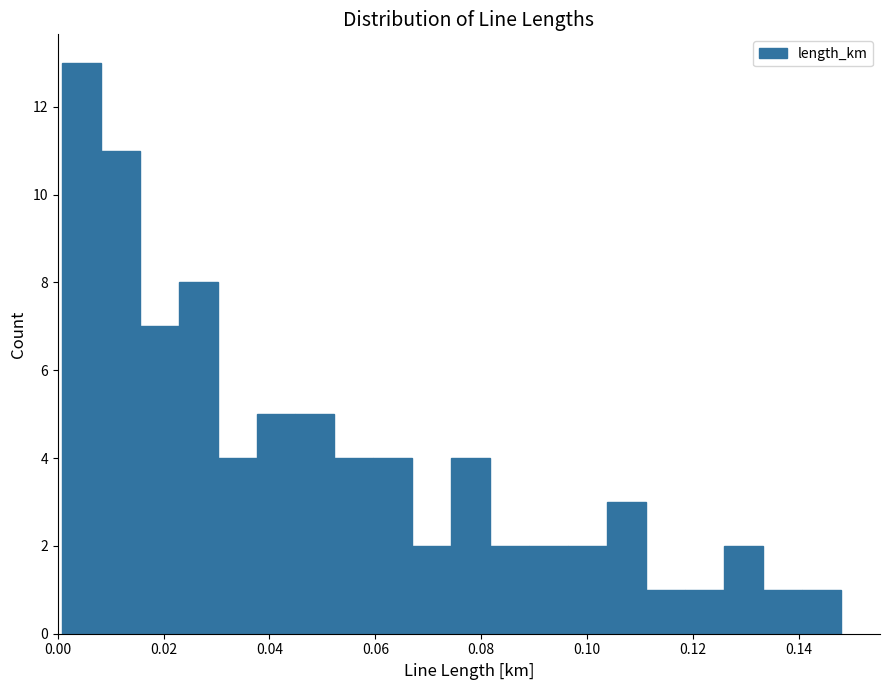

Read against the x-axis, roughly where is the centre of the tallest bar?

0.004